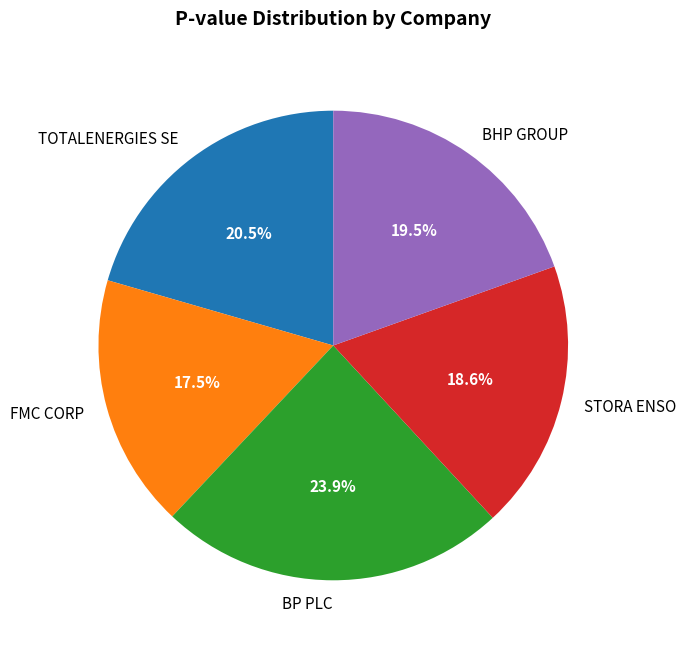

Which slice is the largest?

BP PLC